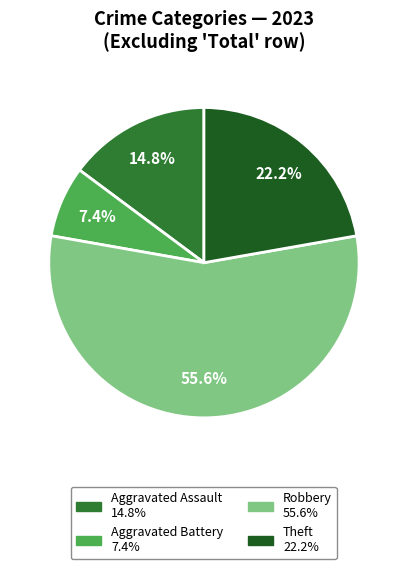

Is there any slice that represents more than half of the pie?

Yes